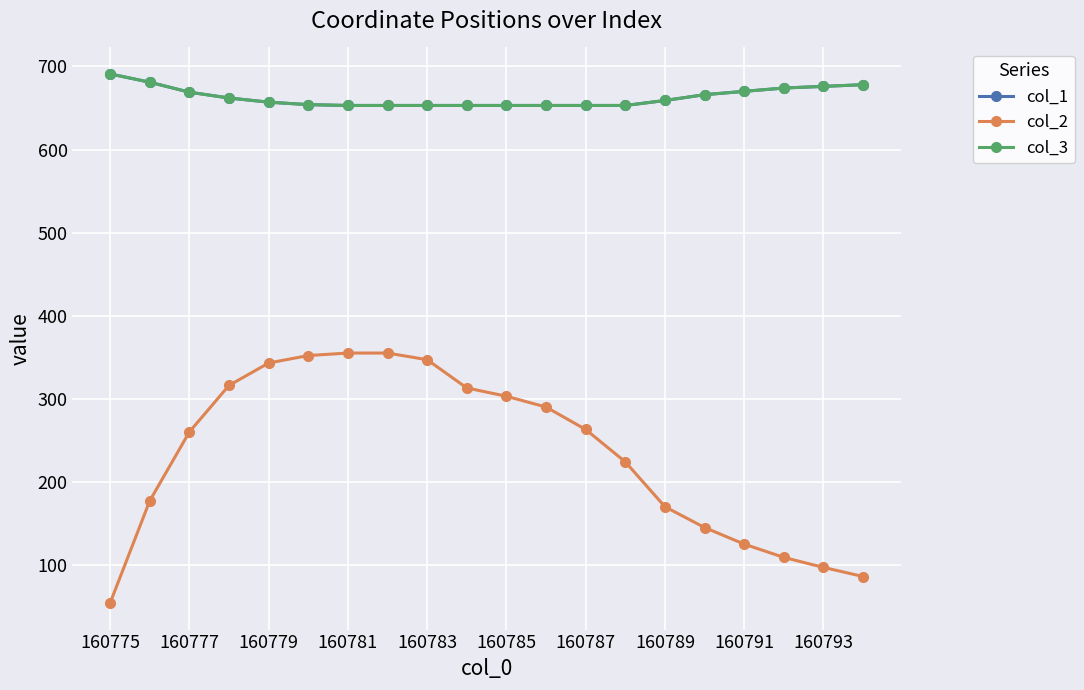

Is this an area chart (filled region under the line)?

No